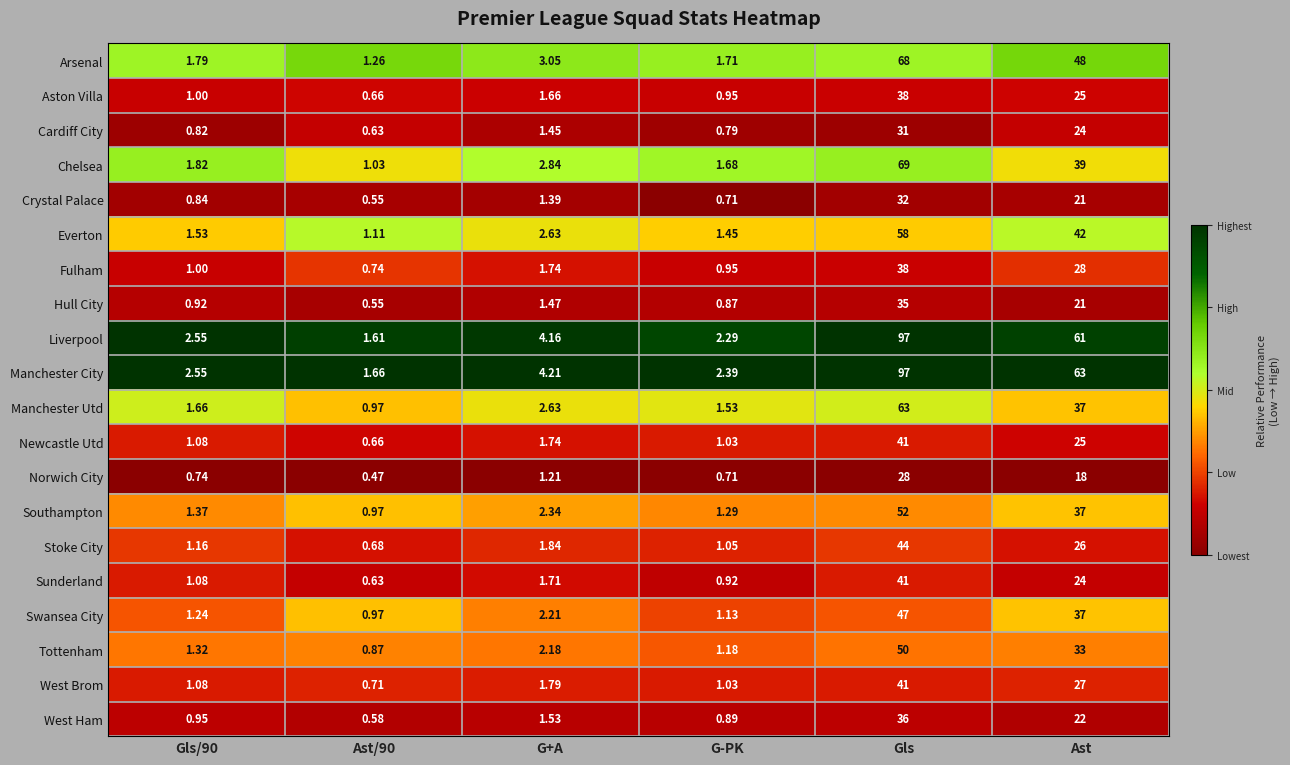

Where does the West Ham series first go above 1?

G+A